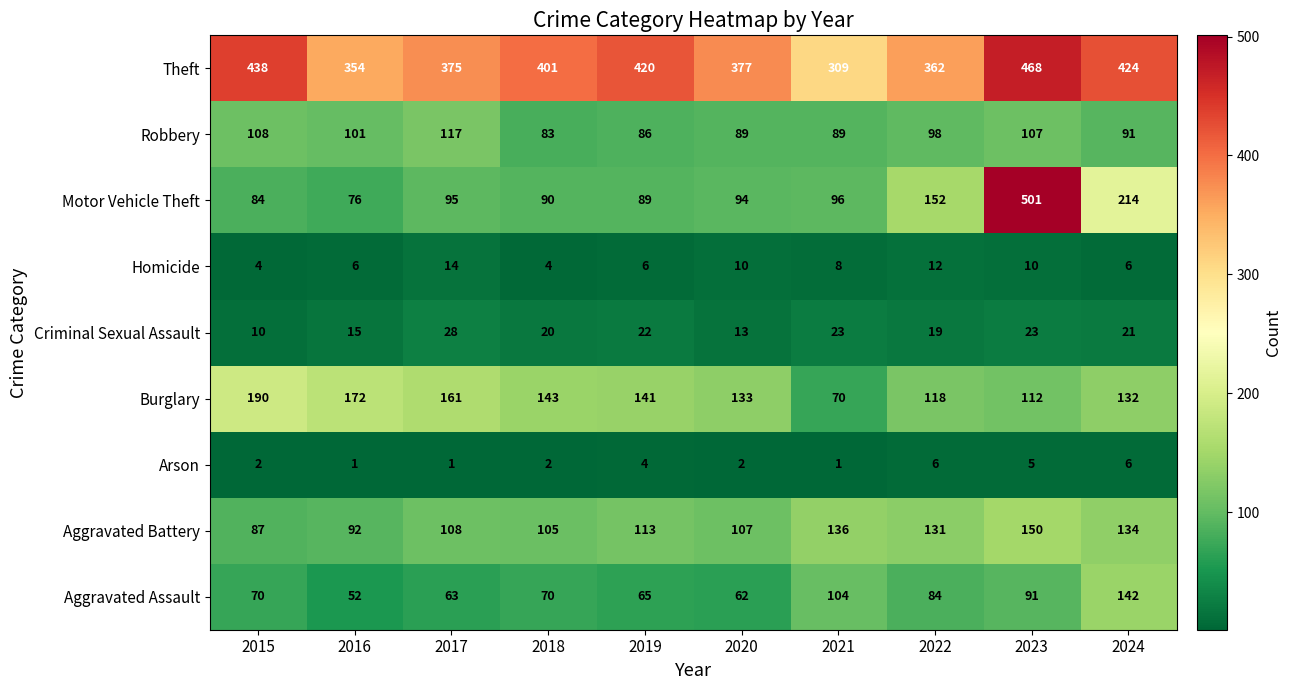

Which series has the widest spread of values?

Motor Vehicle Theft